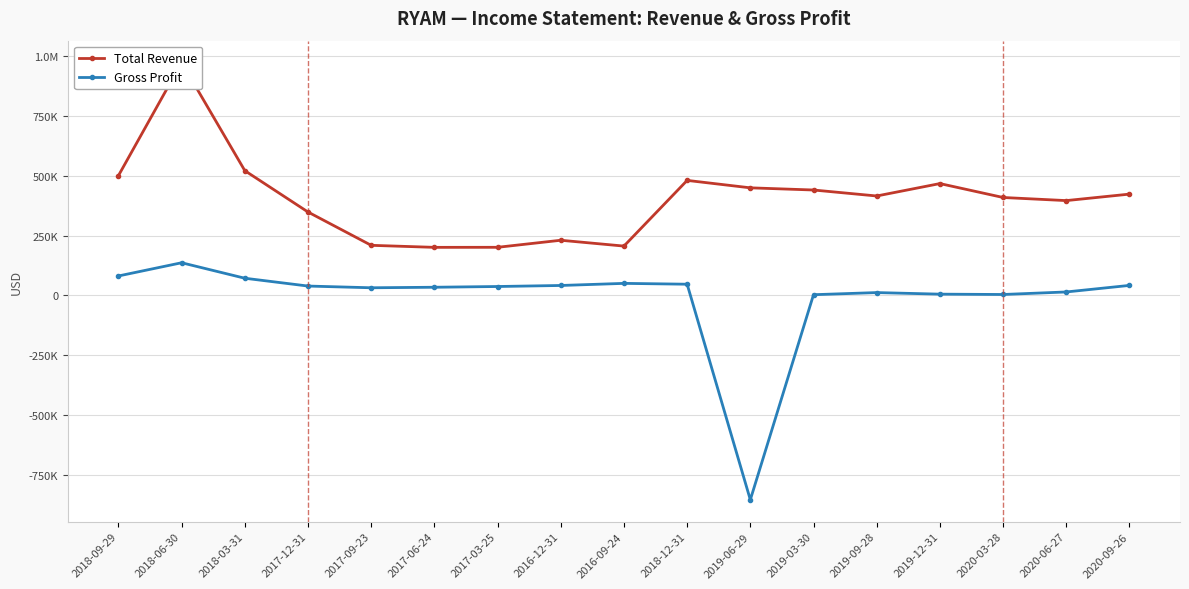

What is the label of the 13th point from the left?

2019-09-28